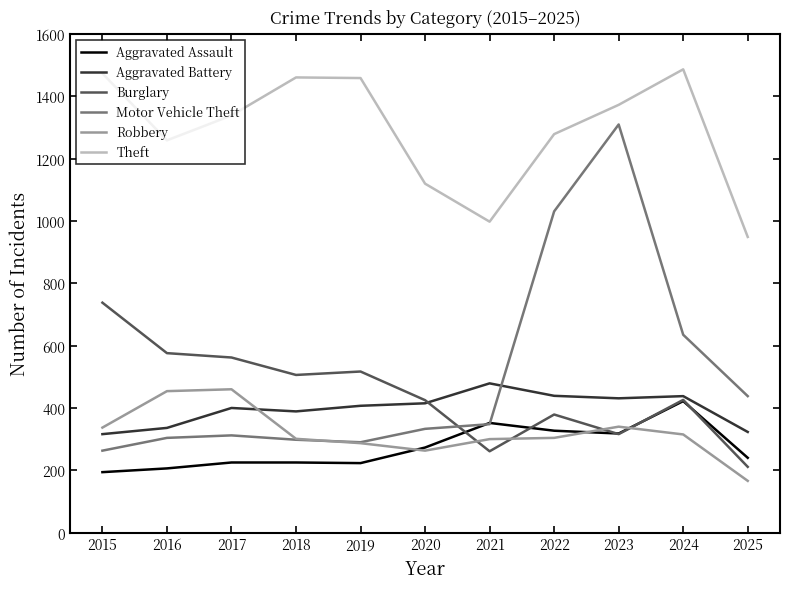

Does the chart display data point markers on the line(s)?

No